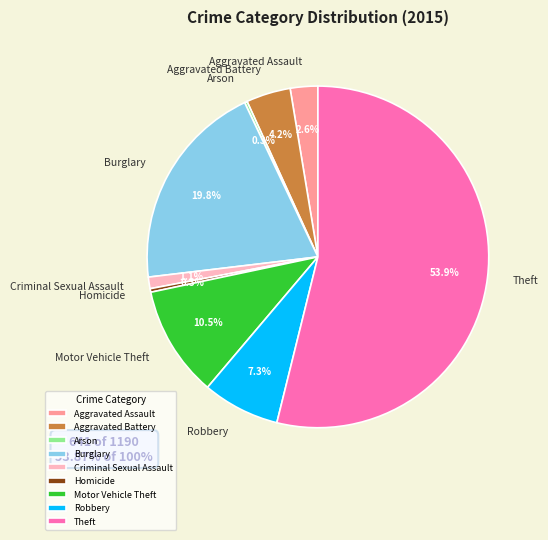

Which has a higher value, Robbery or Aggravated Assault?

Robbery